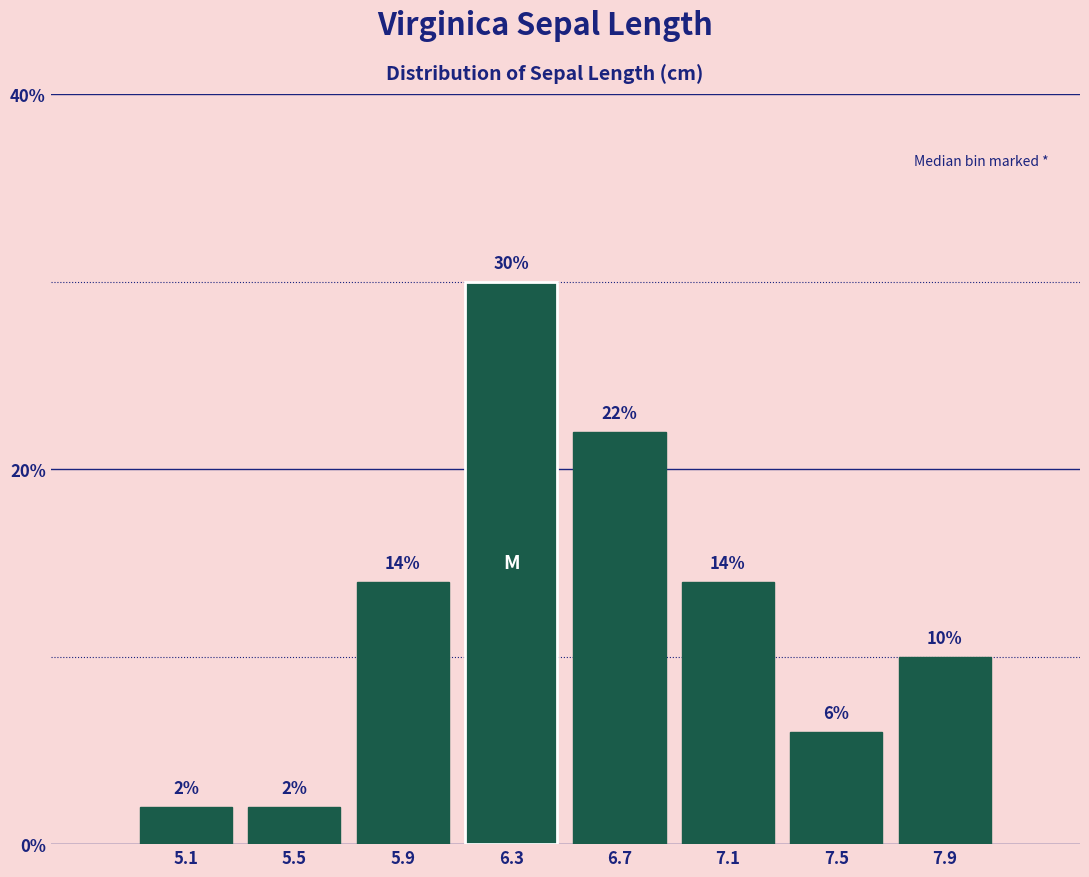

What is the height of the bar covering 5.3 to 5.7 on the x-axis?

2